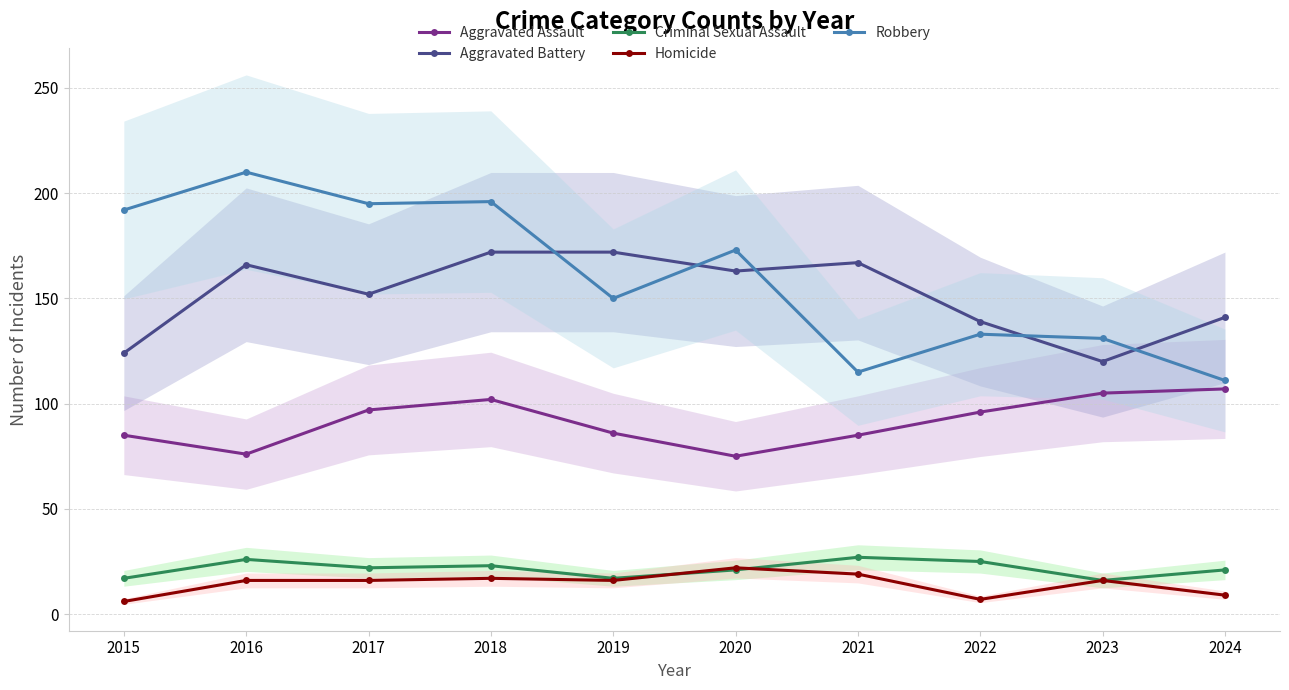

Rank the categories by Criminal Sexual Assault value from highest to lowest.

2021, 2016, 2022, 2018, 2017, 2020, 2024, 2015, 2019, 2023